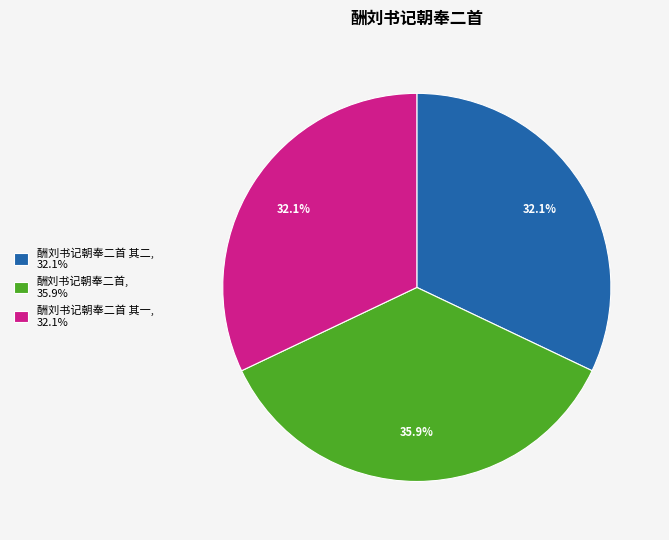

What percentage is NOT represented by 酬刘书记朝奉二首 其一, 32.1%?

67.9%